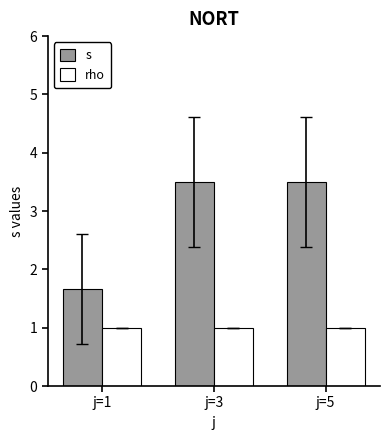

What is the total value across all series at j=5?

4.5